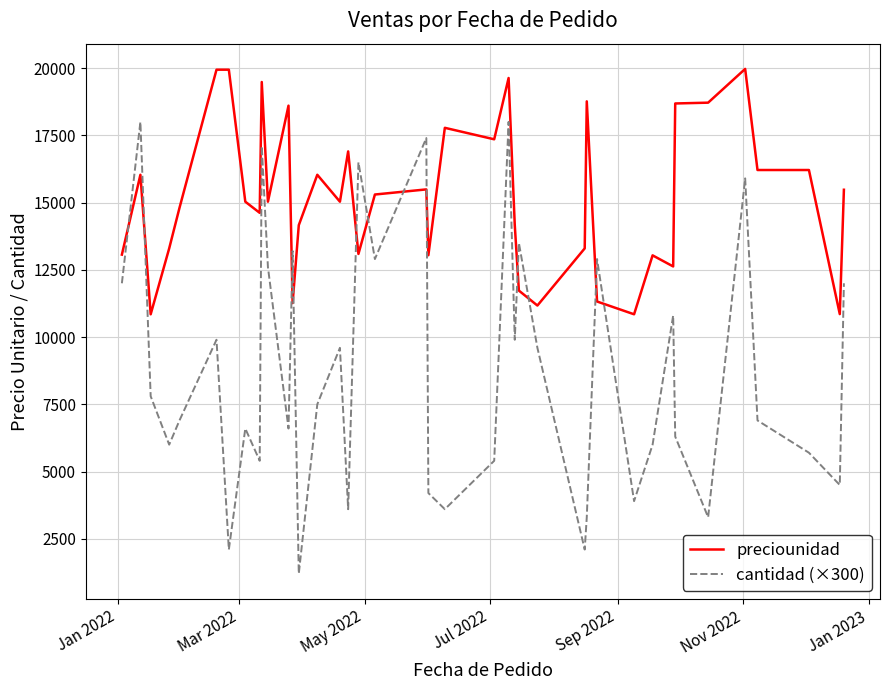

How many times do cantidad (×300) and preciounidad cross each other?

12